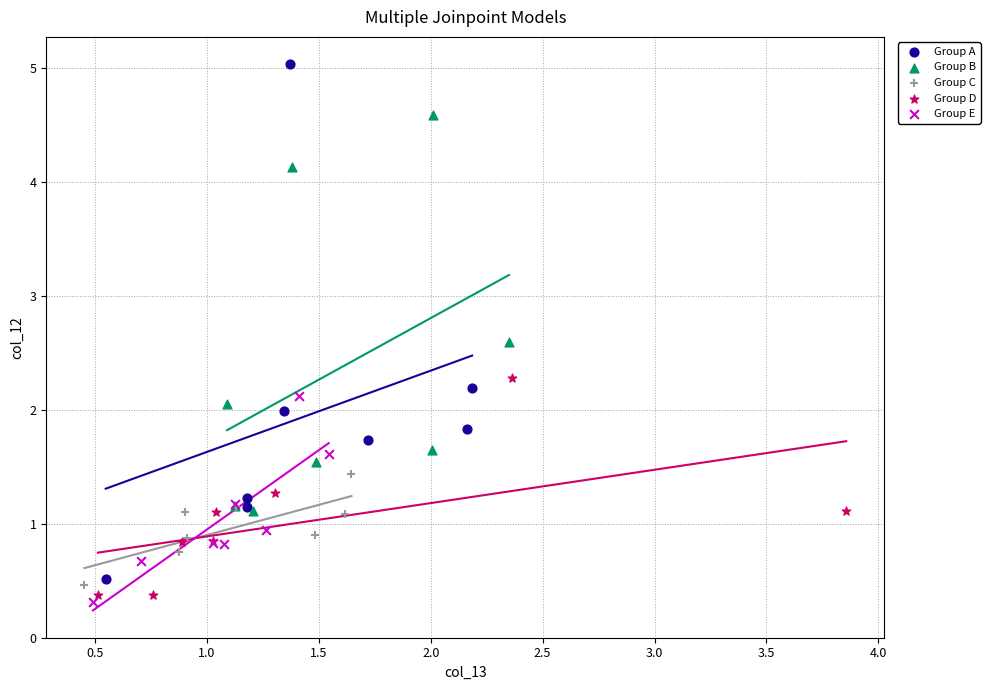

Which series has the largest Y range (max minus min)?

Group A